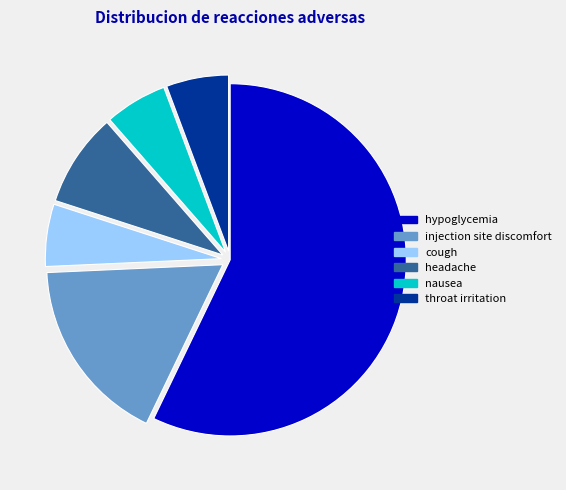

Approximately how many times larger is the value at cough compared to nausea?

1.0